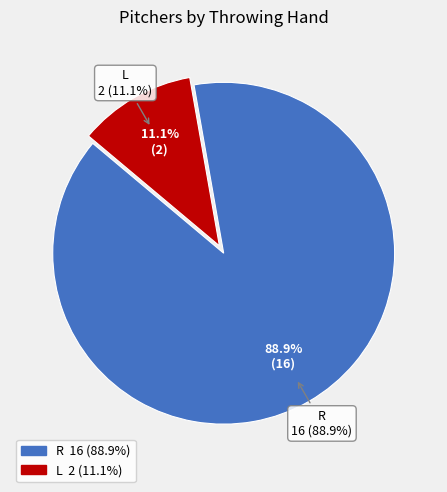

Approximately how many times larger is the value at L compared to R?

0.1